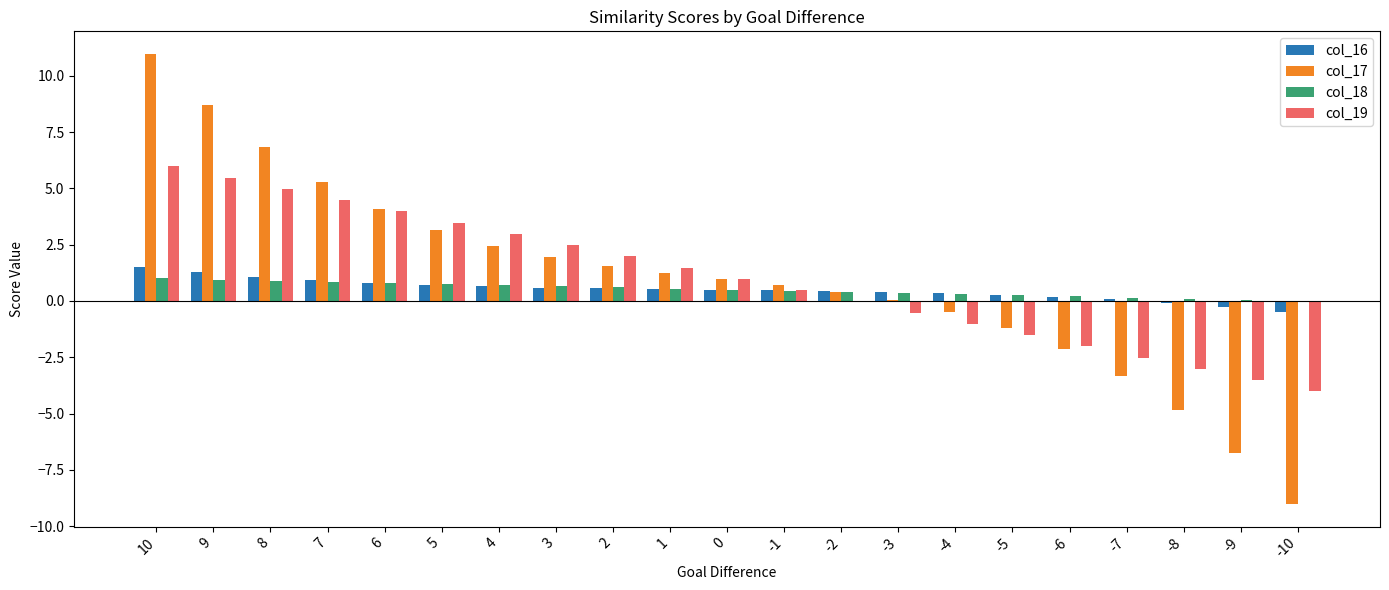

What is the sum of all col_18 values?

10.5